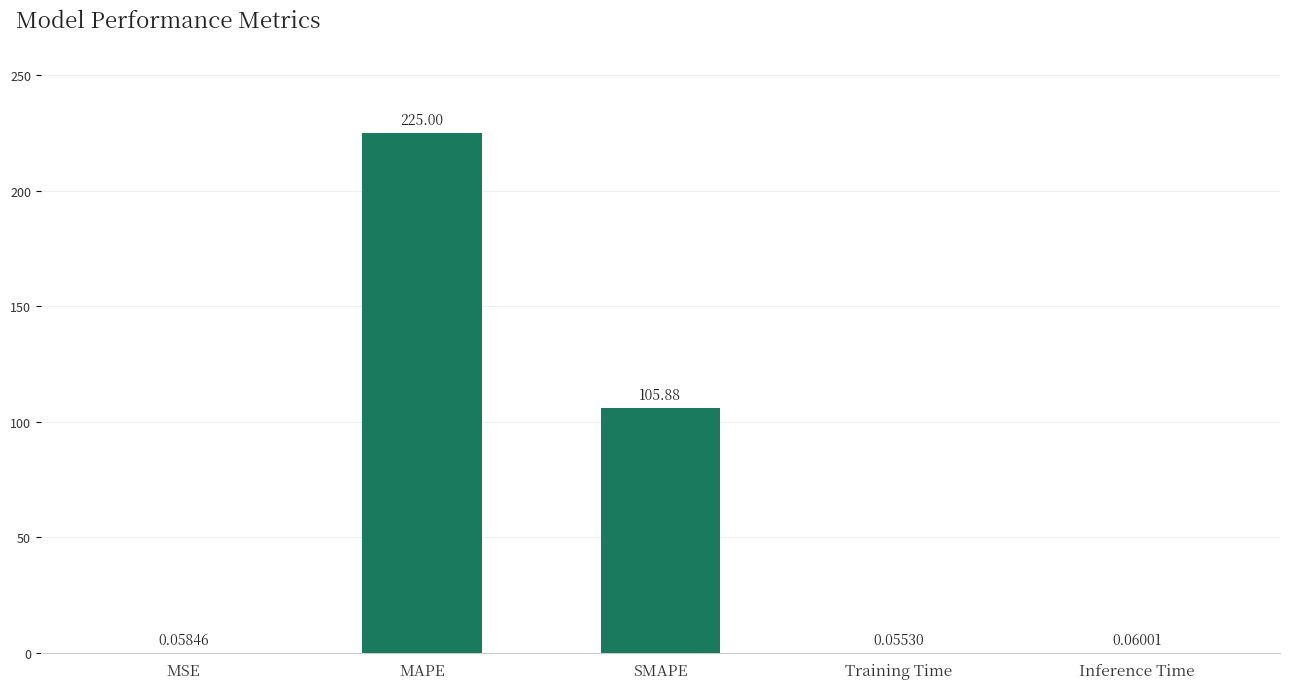

Between MAPE and SMAPE, which is larger?

MAPE